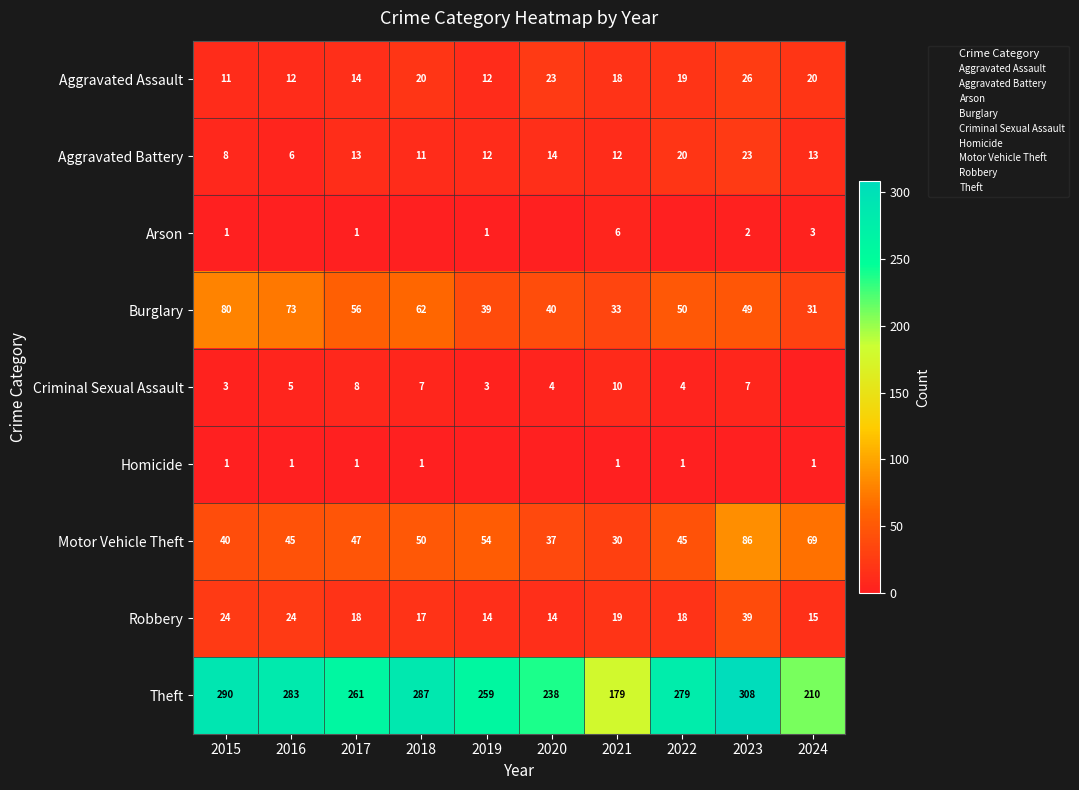

Is it true that Aggravated Assault equals 26 at 2023?

True